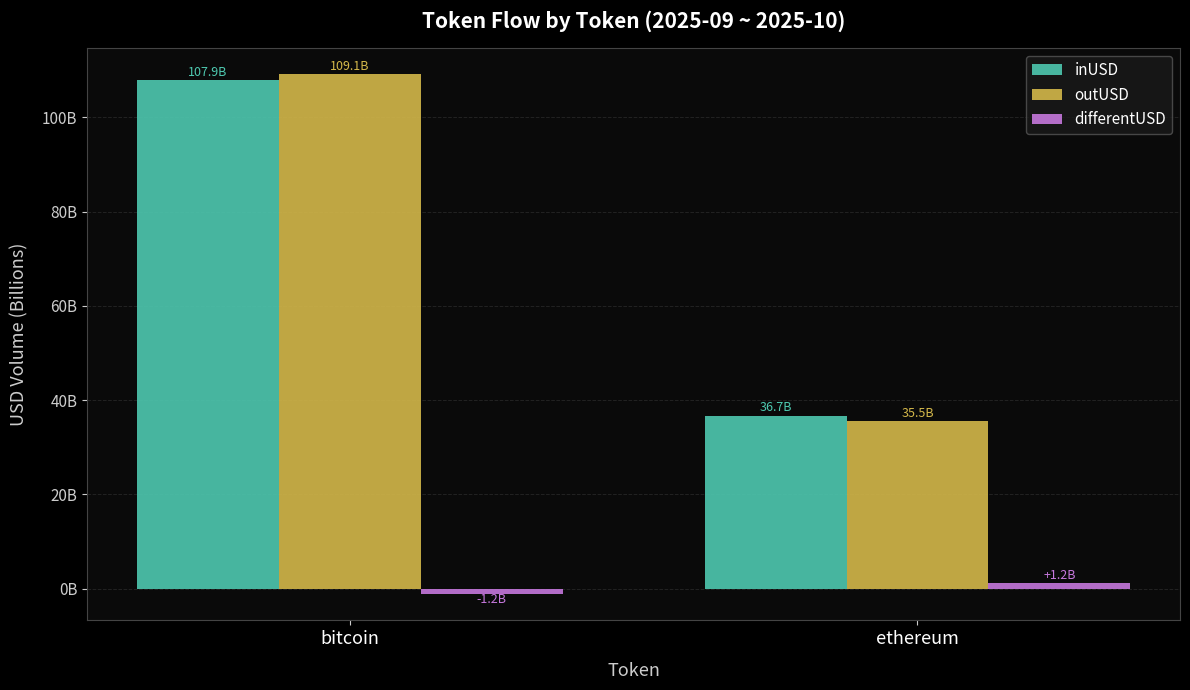

What are all the series names shown in the legend?

inUSD, outUSD, differentUSD